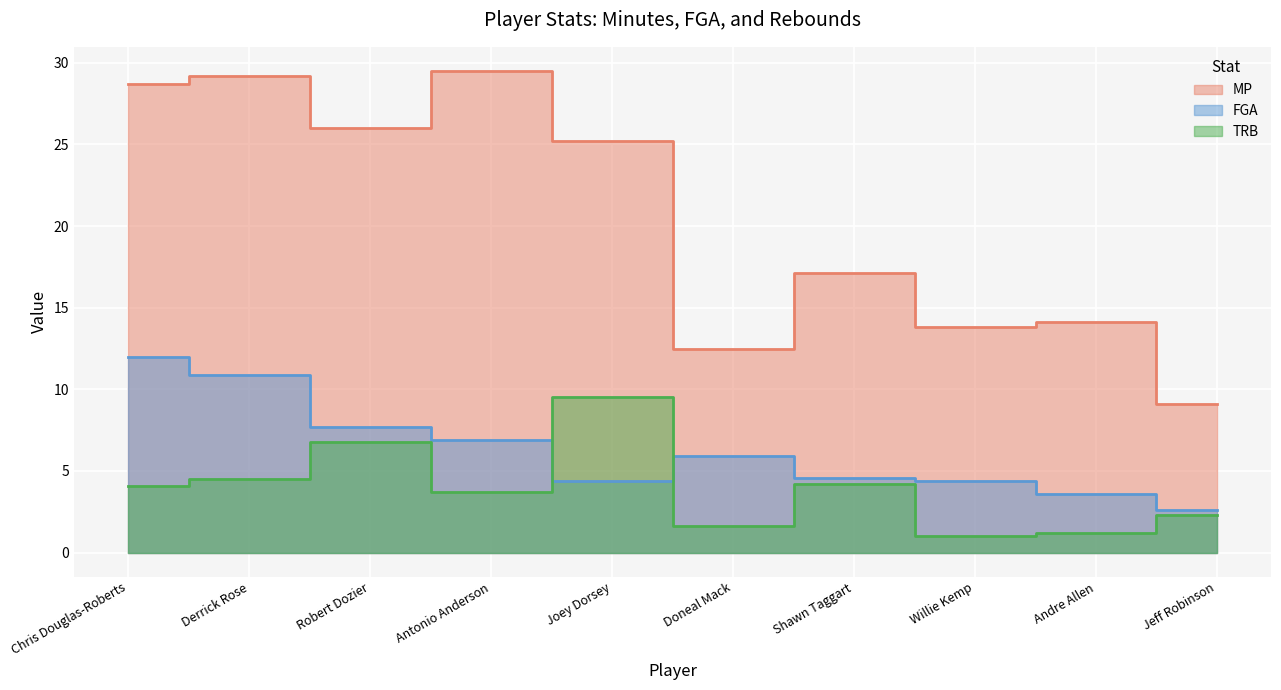

Rank the categories by FGA value from lowest to highest.

Jeff Robinson, Andre Allen, Joey Dorsey, Willie Kemp, Shawn Taggart, Doneal Mack, Antonio Anderson, Robert Dozier, Derrick Rose, Chris Douglas-Roberts